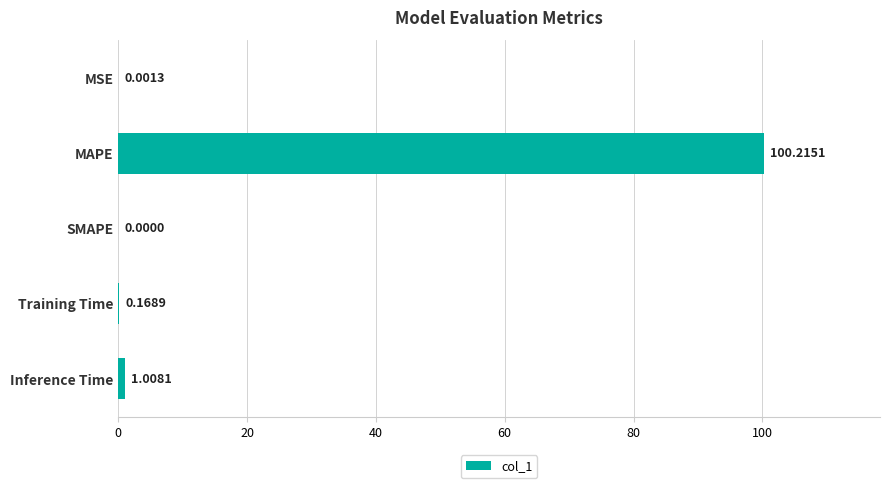

What is the average value?

20.3